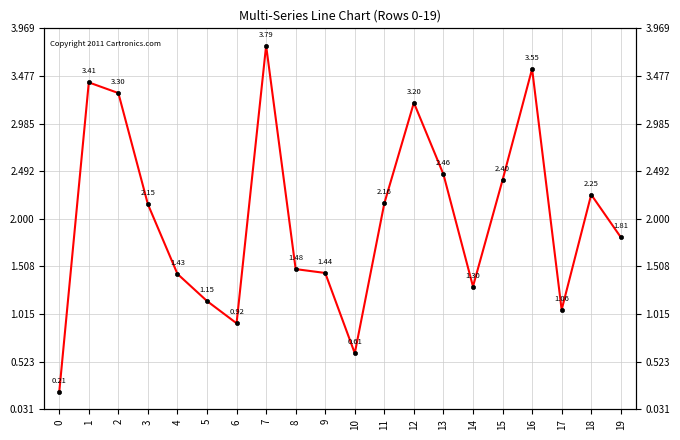

Count the number of values greater than 2.

10